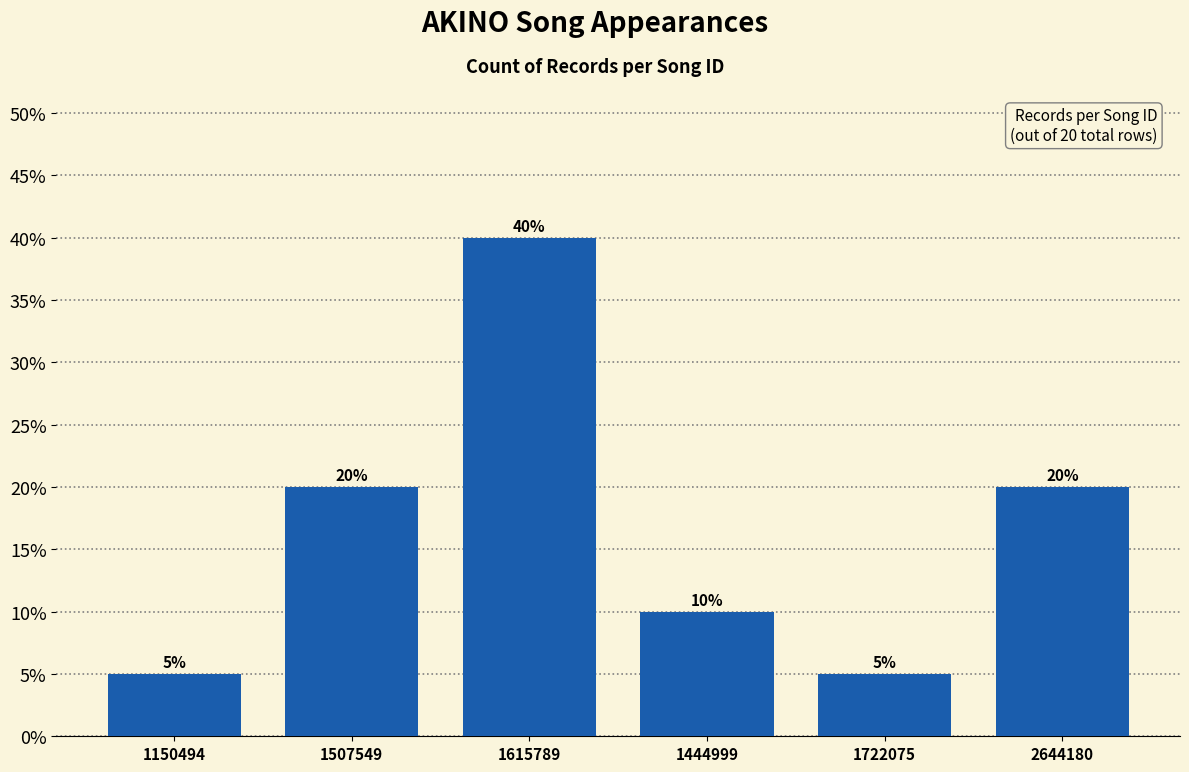

Reading left to right, transcribe all the data shown in this chart.

1150494=5	1507549=20	1615789=40	1444999=10	1722075=5	2644180=20